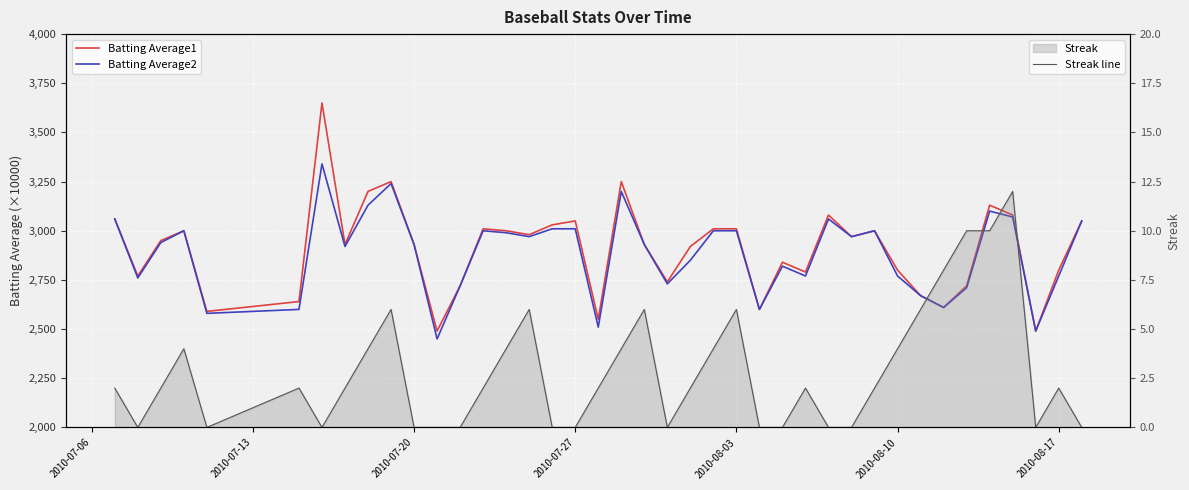

What is the highest value of the Streak line series?

12